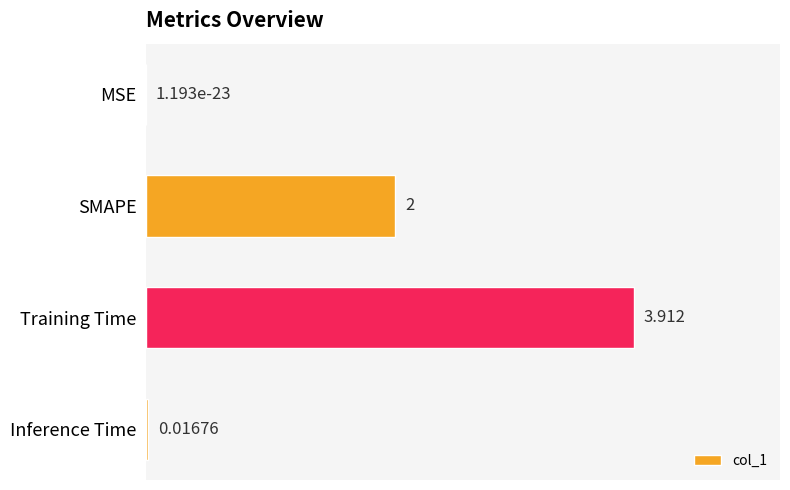

What is the greatest value displayed?

3.9